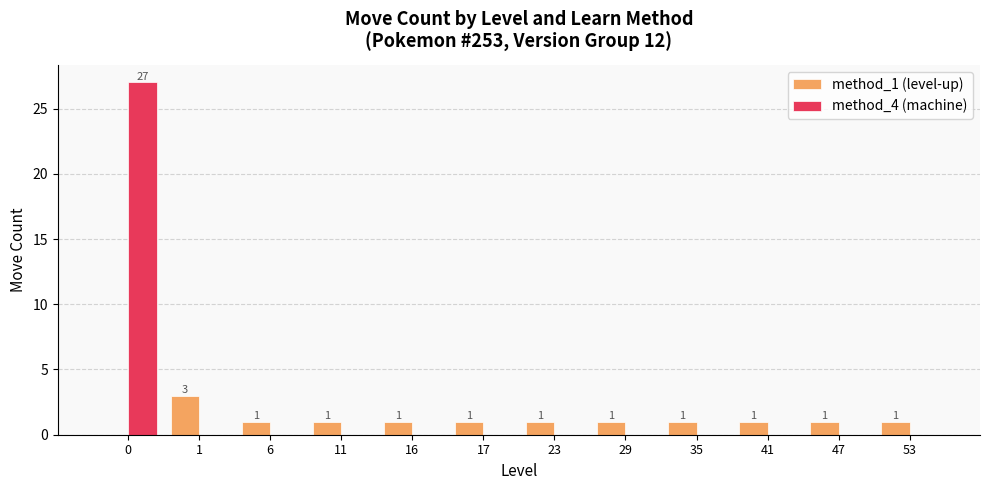

Which series has the widest spread of values?

method_4 (machine)